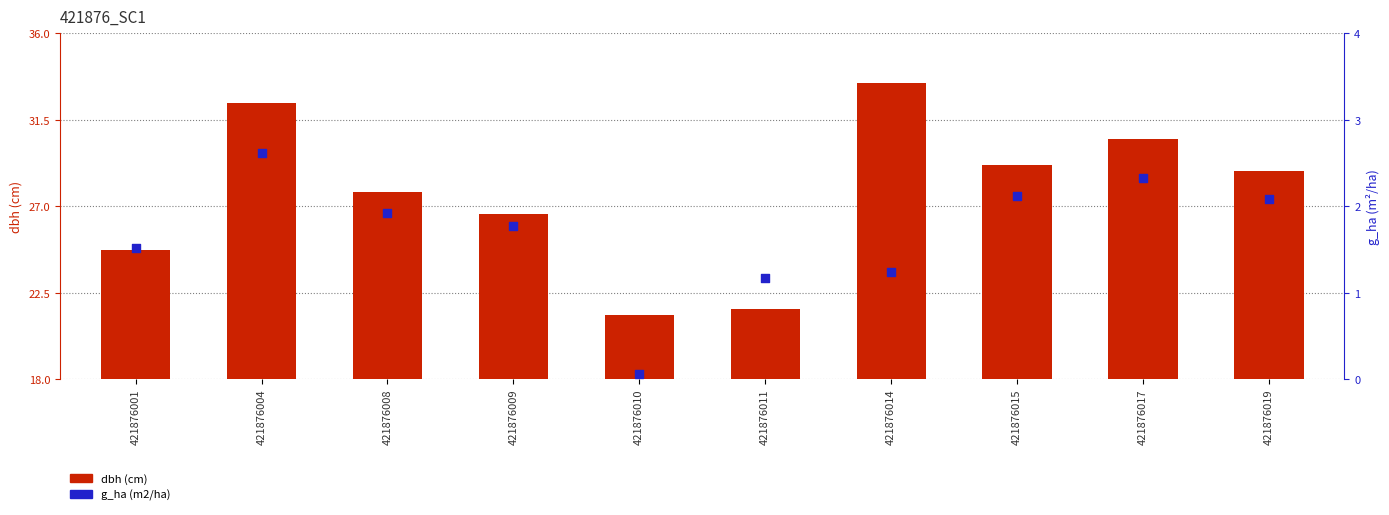

Which series reaches the maximum Y coordinate?

dbh (cm)